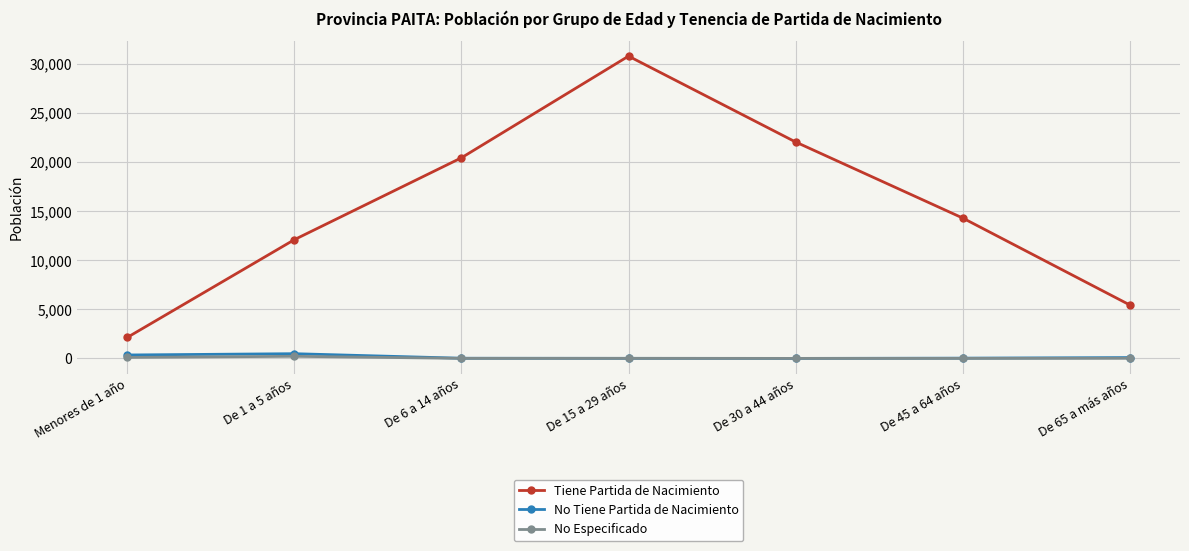

What is the average value of the Tiene Partida de Nacimiento series?

15320